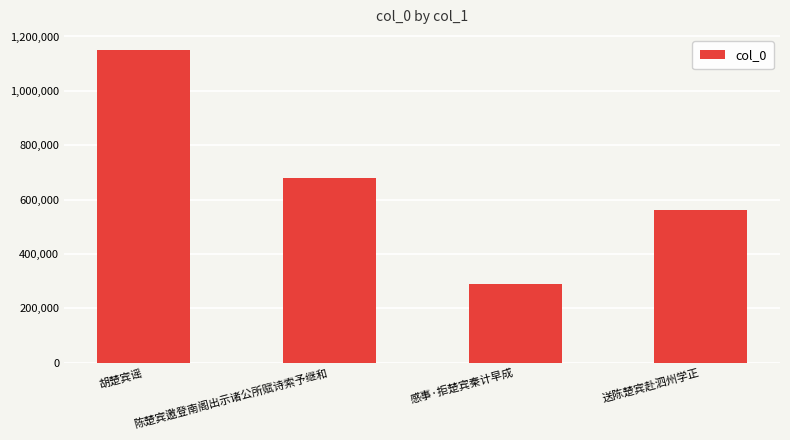

The value at 送陈楚宾赴泗州学正 is 562290. True or false?

True